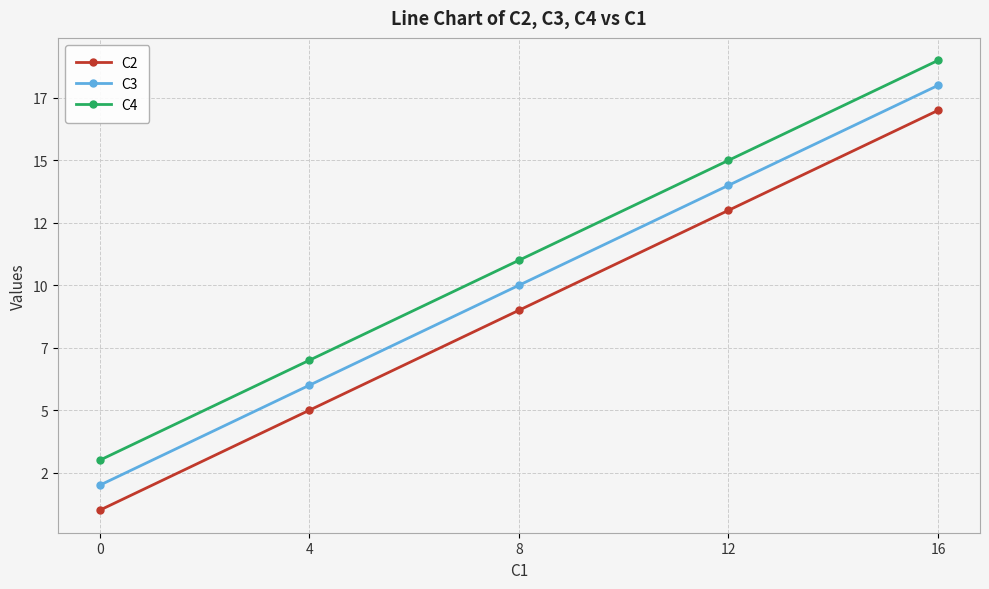

Rank the series by their average value, from lowest to highest.

C2, C3, C4